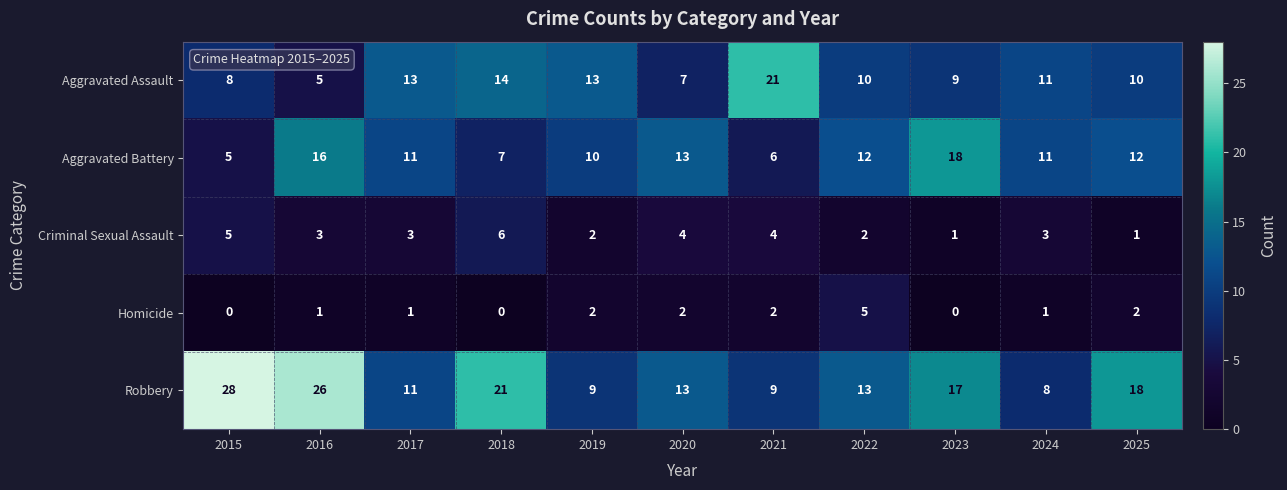

At which category is the sum across all series the highest?

2016